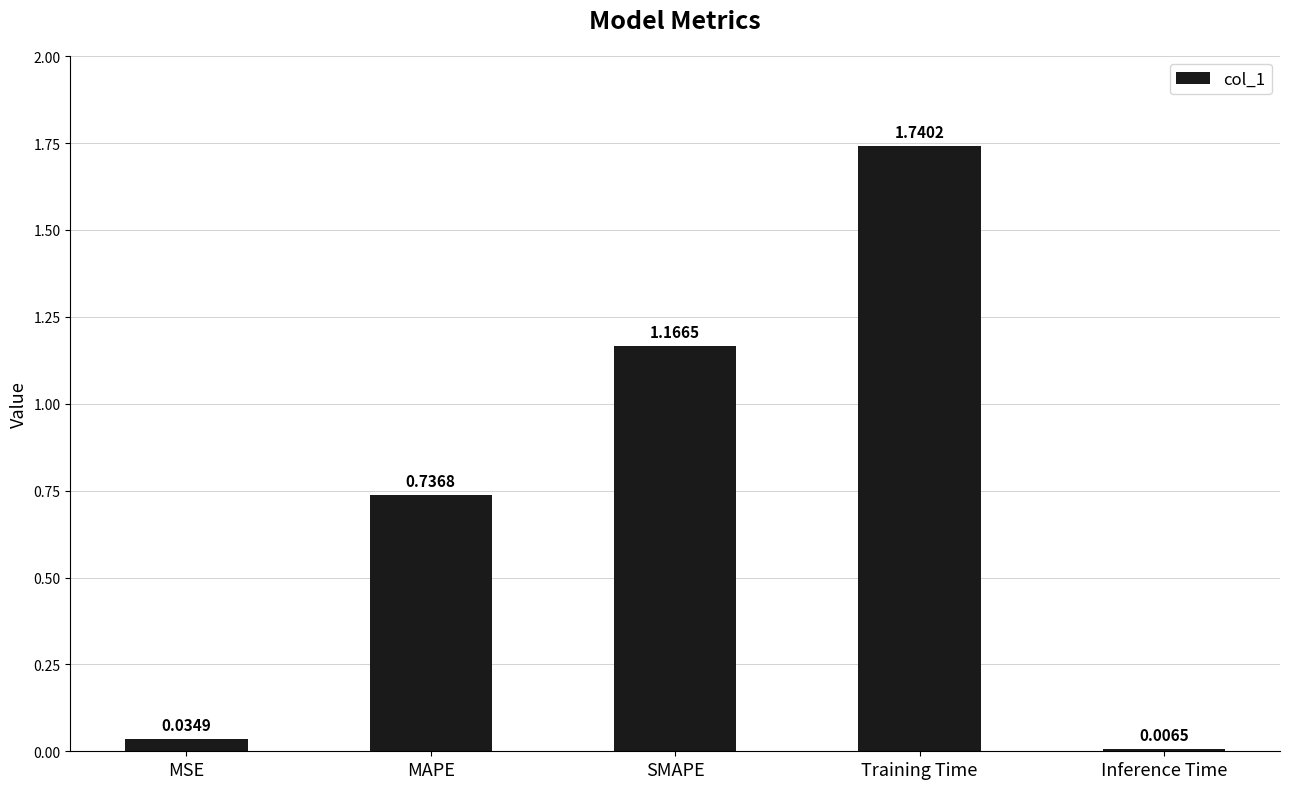

What is the difference between the second highest and second lowest values?

1.1